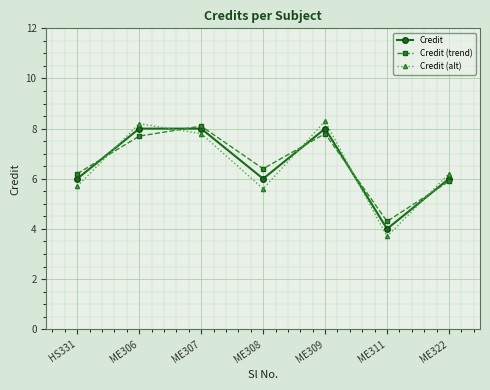

What is the sum of all Credit (trend) values?

46.4